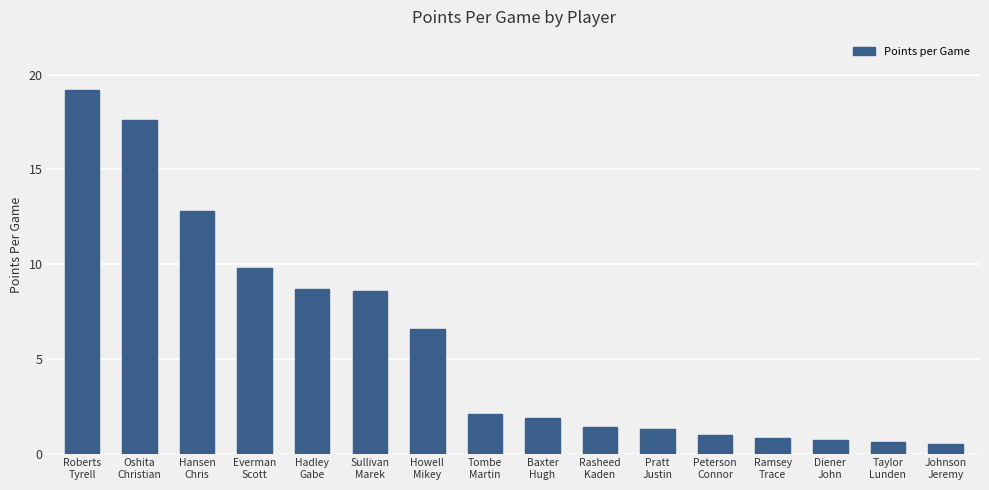

Read the value at Pratt
Justin.

1.3